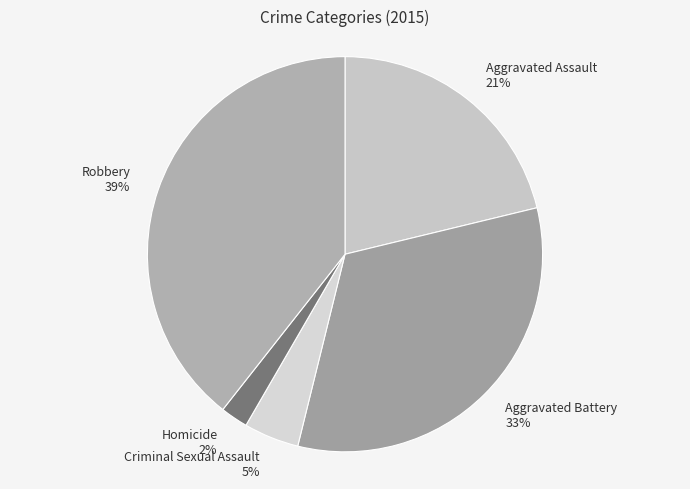

Is the sum of Robbery and Homicide greater than half?

No